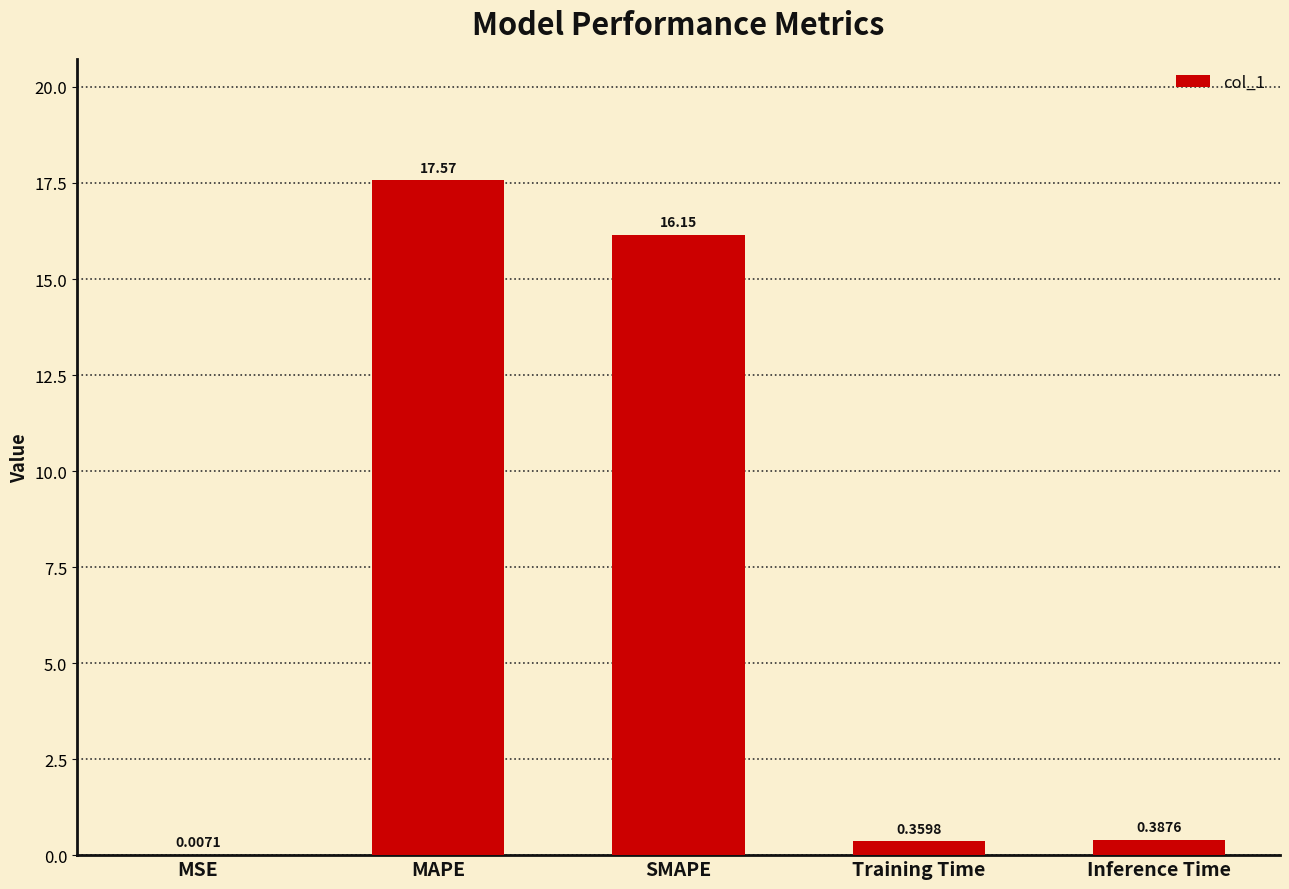

What is the sum of the values at SMAPE and Training Time?

16.5